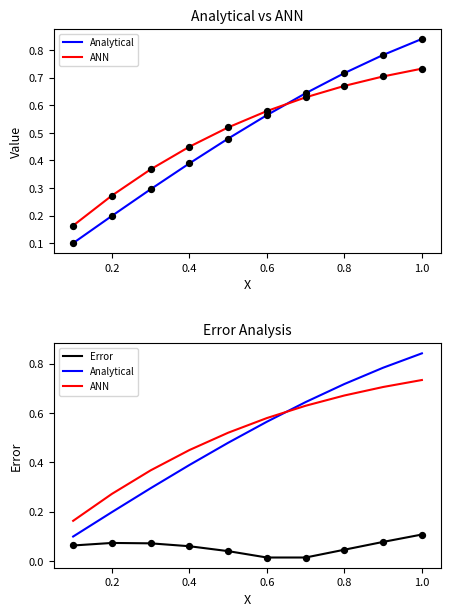

Which series reaches the maximum Y coordinate?

Analytical